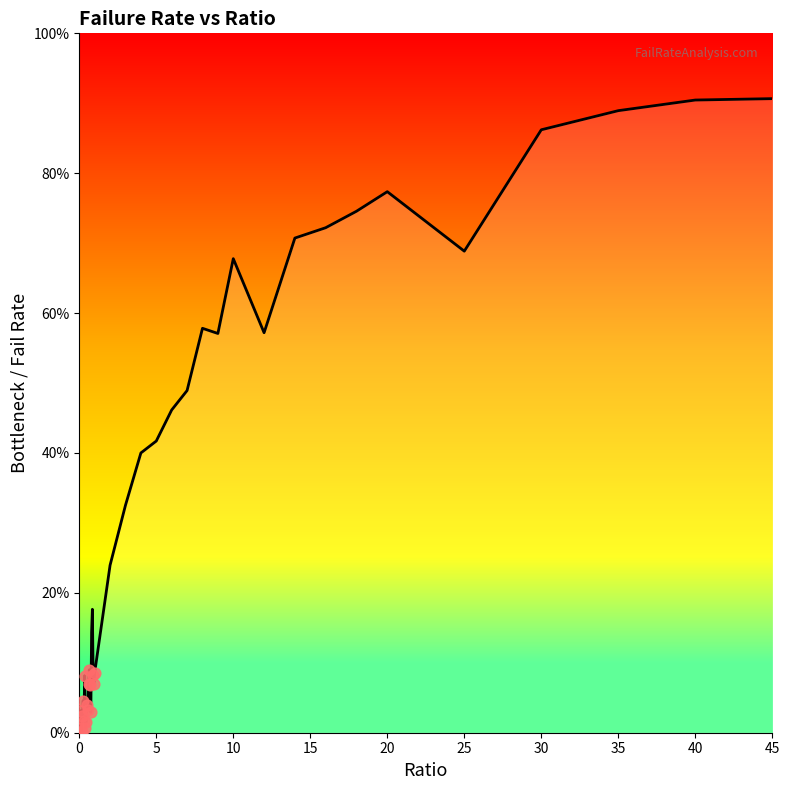

Does the chart have visible grid lines?

No